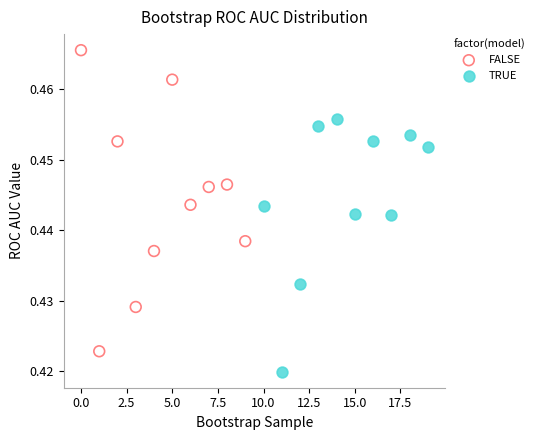

Which series has the largest Y range (max minus min)?

FALSE